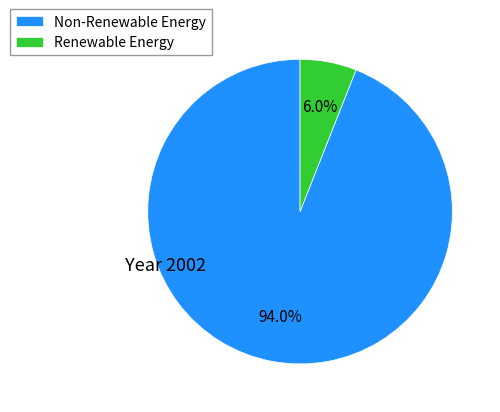

Between Non-Renewable Energy and Renewable Energy, which is larger?

Non-Renewable Energy